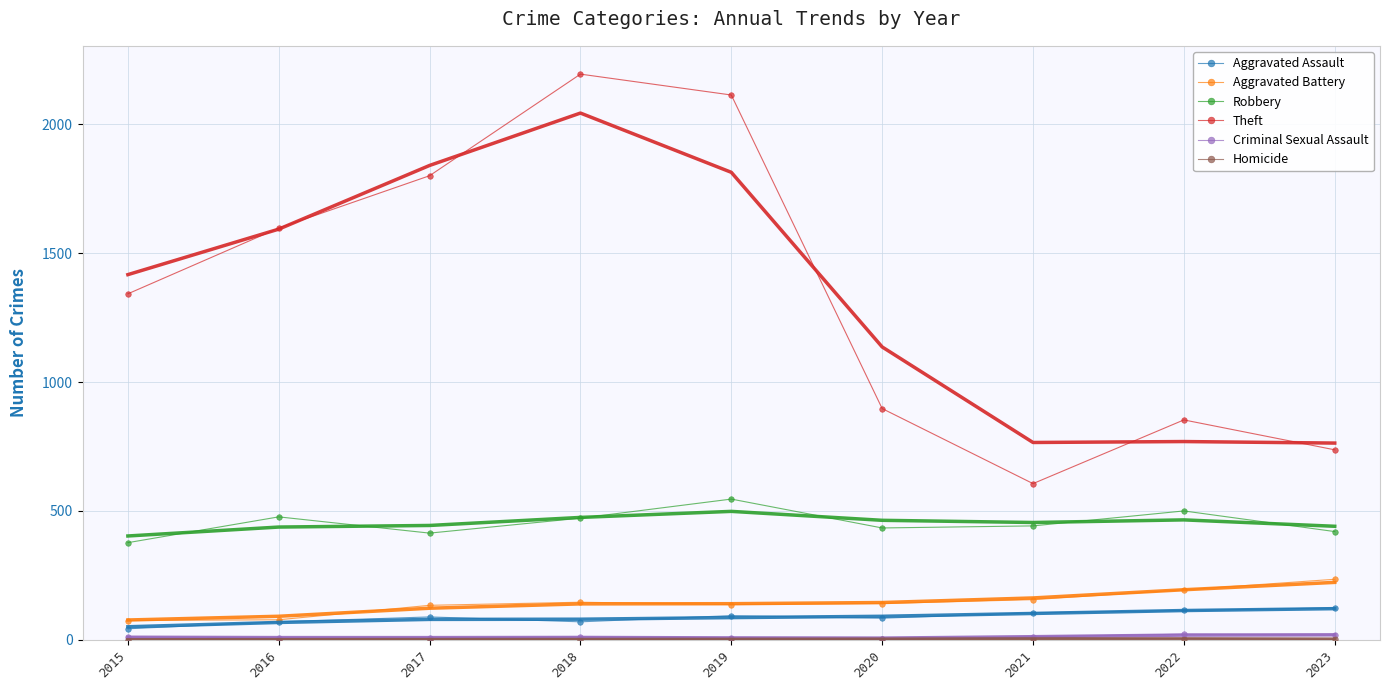

In Theft, how many points are higher than both neighbors (excluding endpoints)?

2